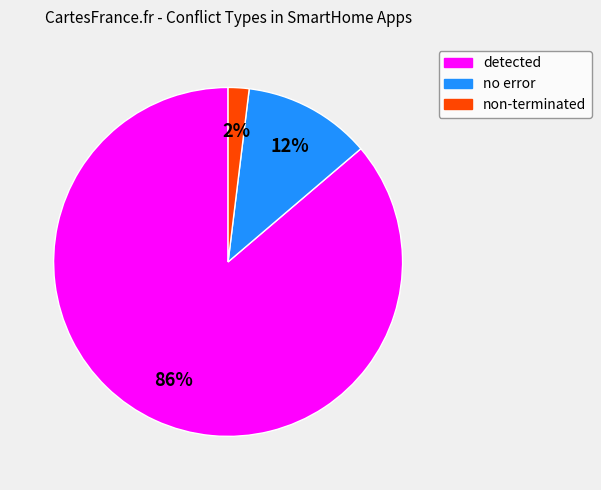

To the nearest percent, what is the difference between the largest and smallest slice percentages?

84%